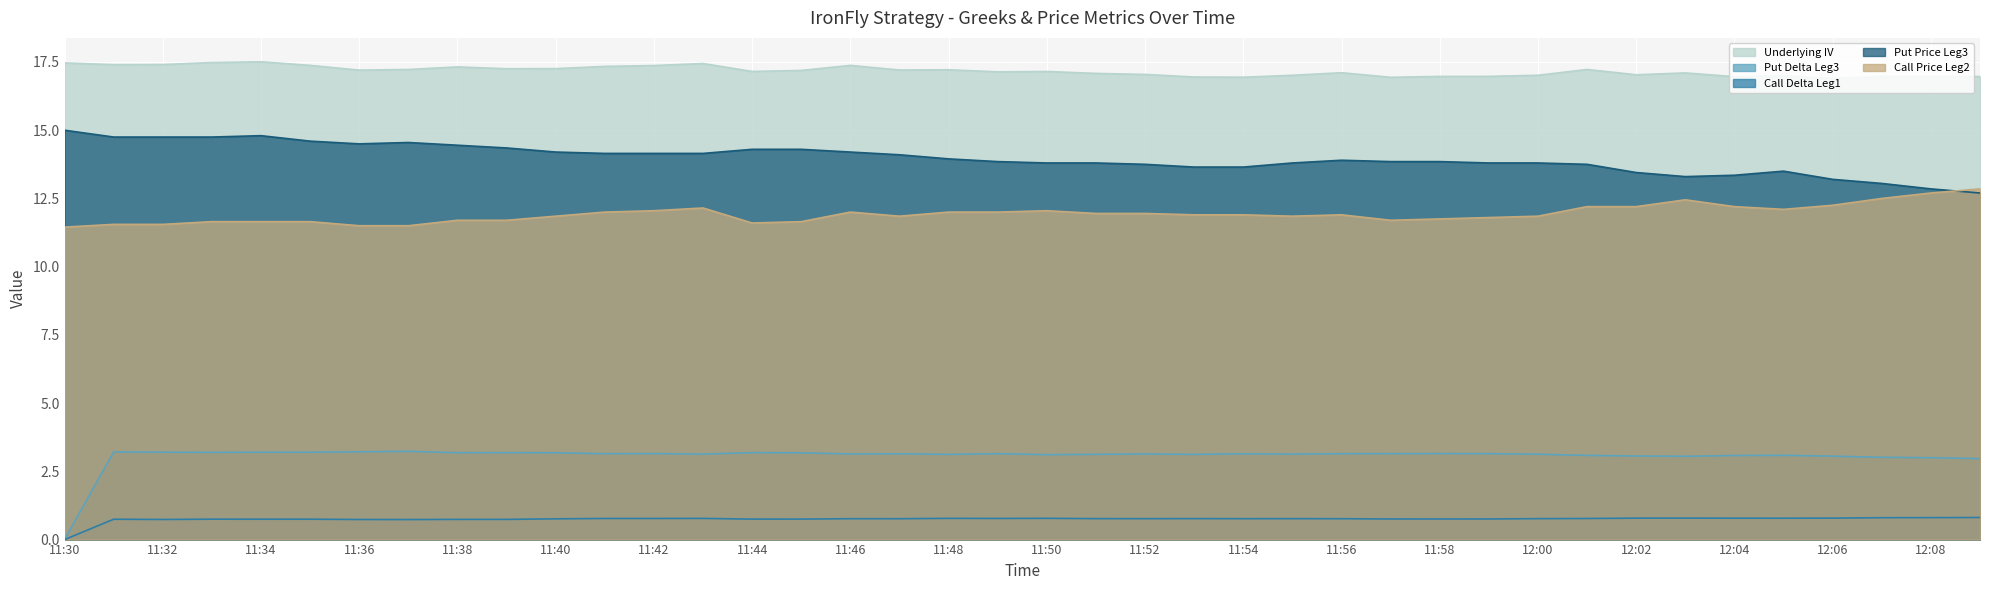

Where is the first local maximum for Call Price Leg2?

11:43